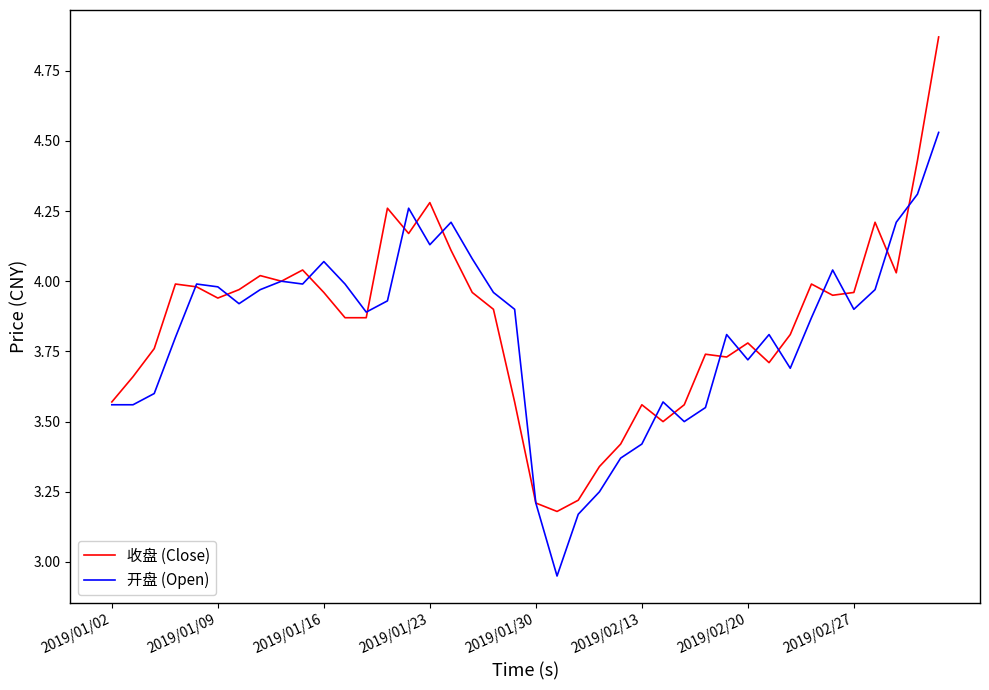

List the series in order of their peak value, highest first.

收盘 (Close), 开盘 (Open)